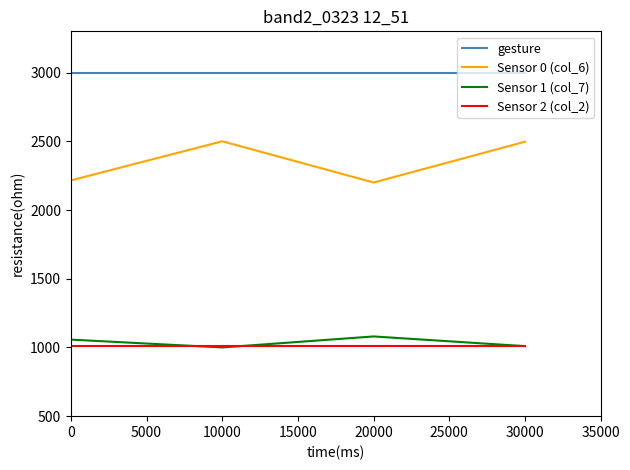

True or false: Sensor 2 (col_2) and gesture cross at least once.

False